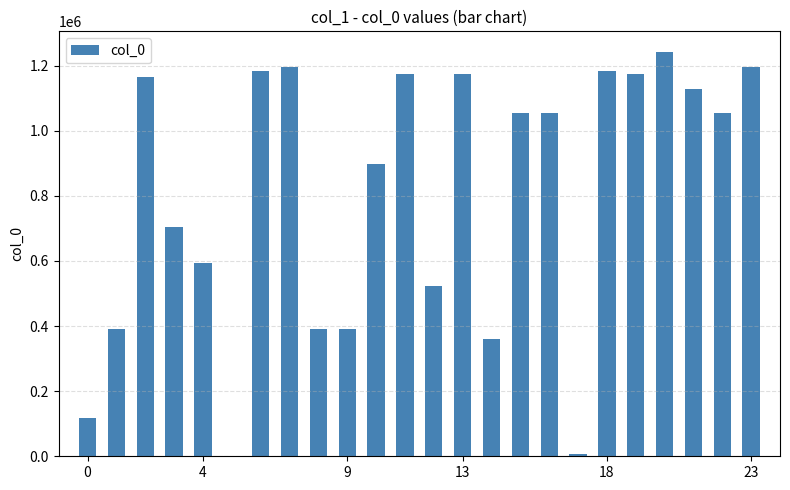

What is the greatest value displayed?

1242819